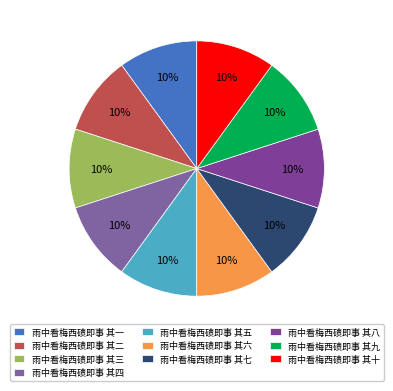

To the nearest percent, what is the combined percentage of 雨中看梅西碛即事 其七 and 雨中看梅西碛即事 其五?

20%